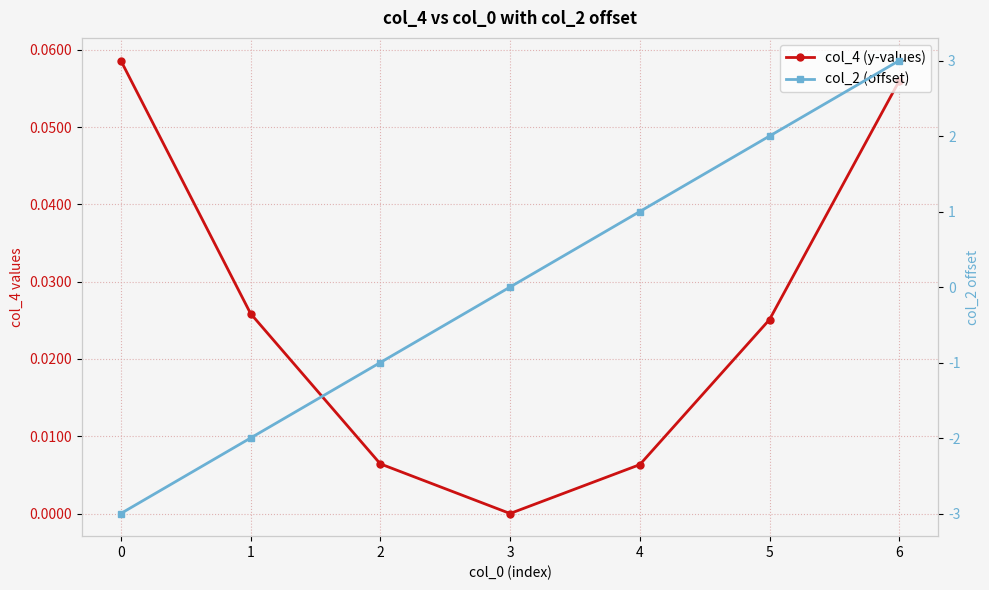

At which category does the chart reach its peak across all series?

6